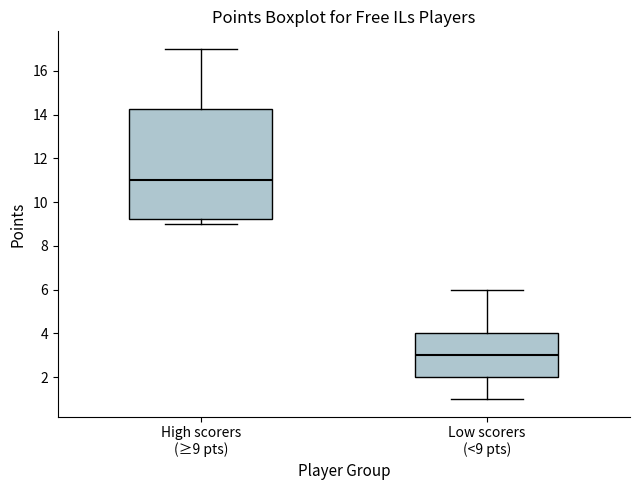

Where does the lower whisker of the box for High scorers (≥9 pts) end on the y-axis? The values are not printed on the chart, so give them approximately, as read against the axis.

9.0